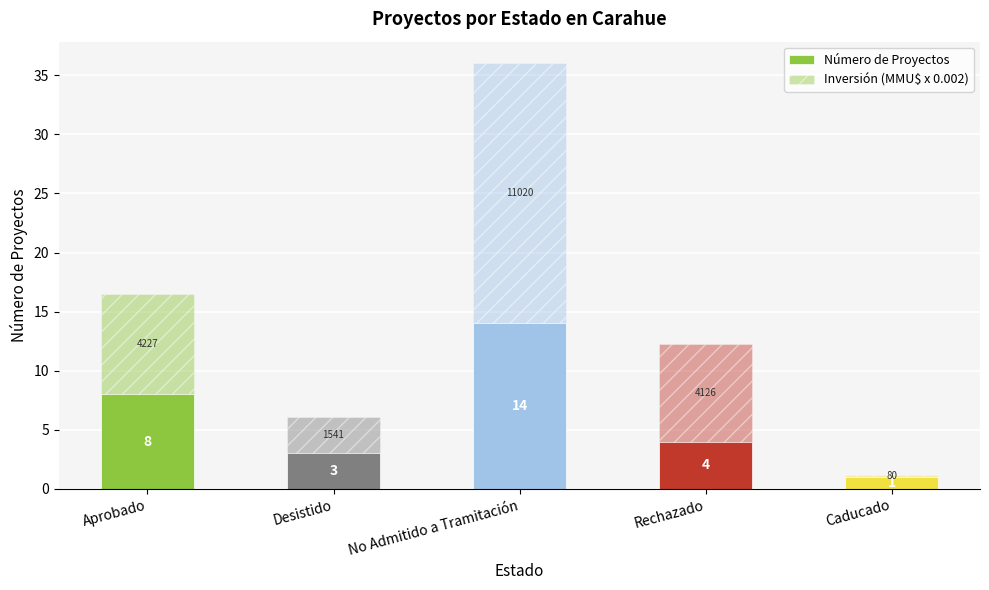

How many values in the Número de Proyectos series are below 4?

2